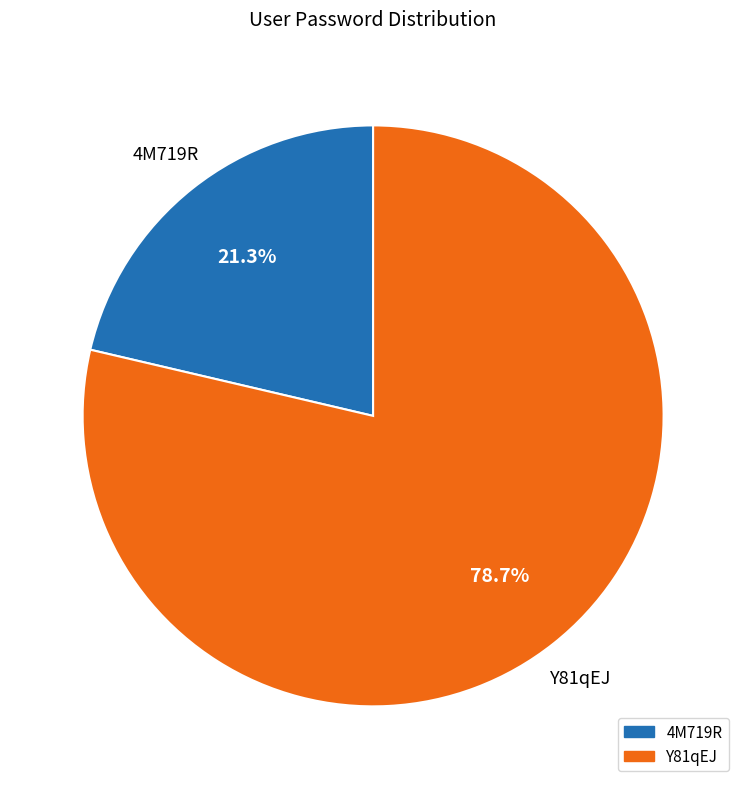

The Y81qEJ slice represents 87% of the pie. True or false?

False